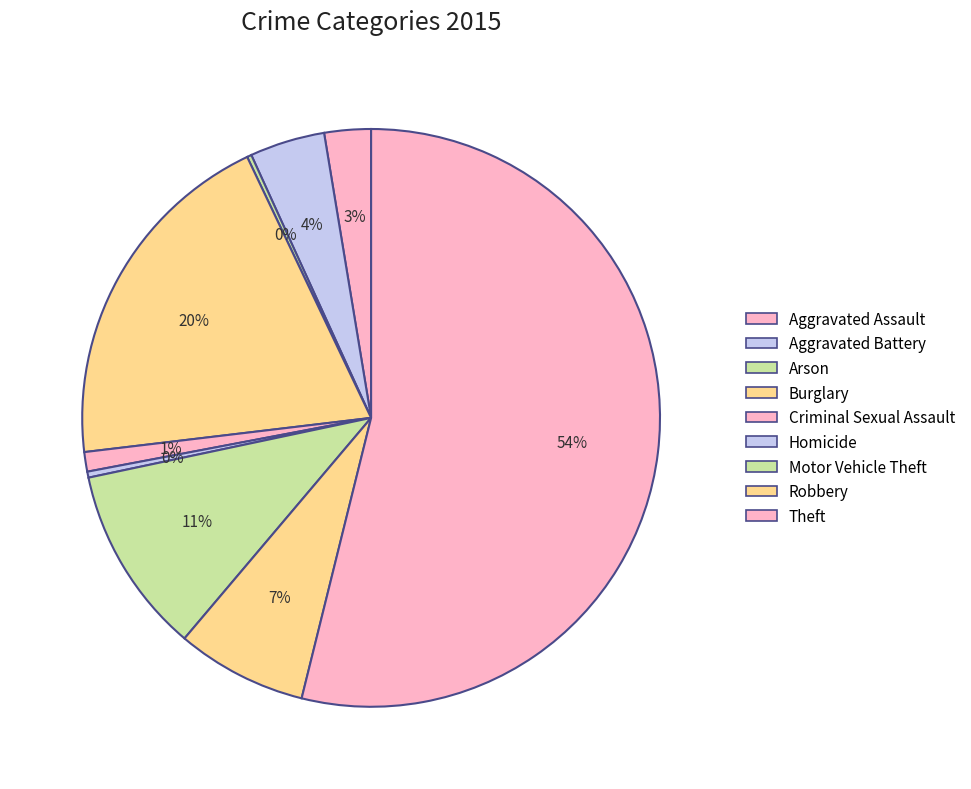

Is there a majority slice in this chart?

Yes